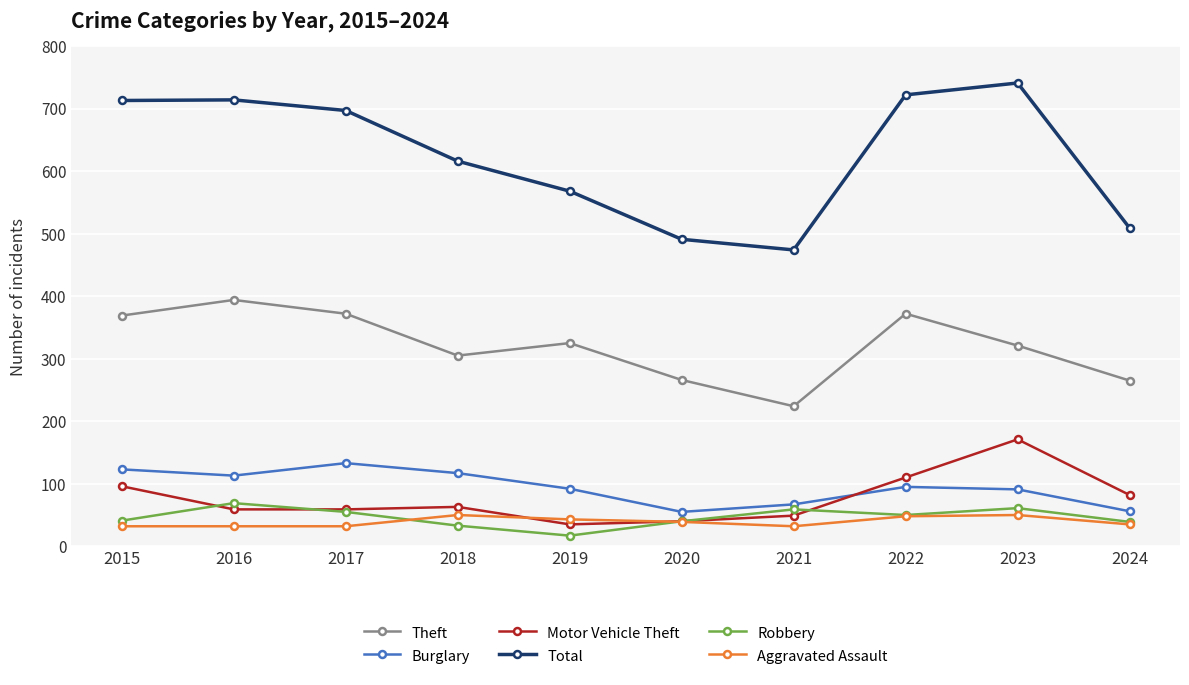

True or false: Aggravated Assault has more than 1 interior local peaks.

True